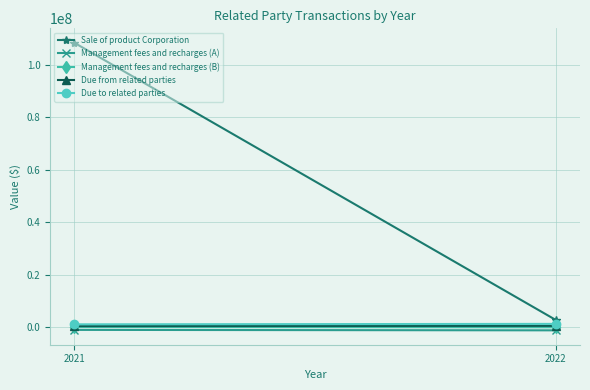

What are all the series names shown in the legend?

Sale of product Corporation, Management fees and recharges (A), Management fees and recharges (B), Due from related parties, Due to related parties